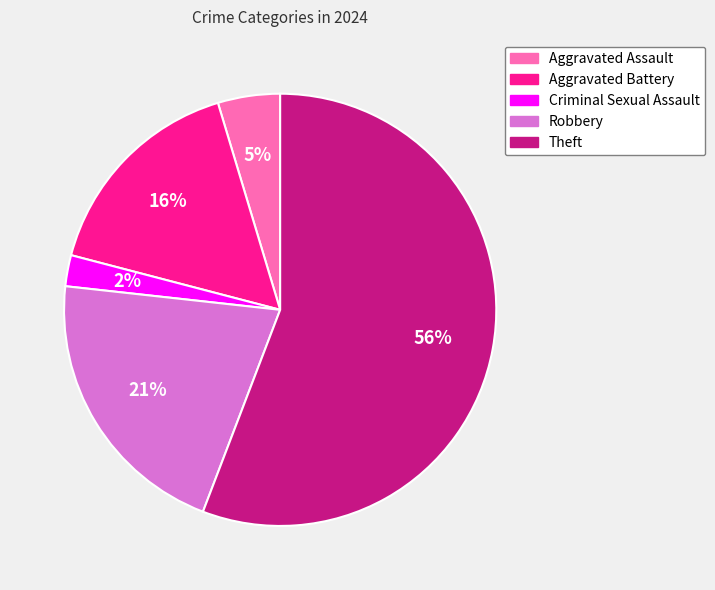

Is the sum of Aggravated Assault and Criminal Sexual Assault greater than half?

No